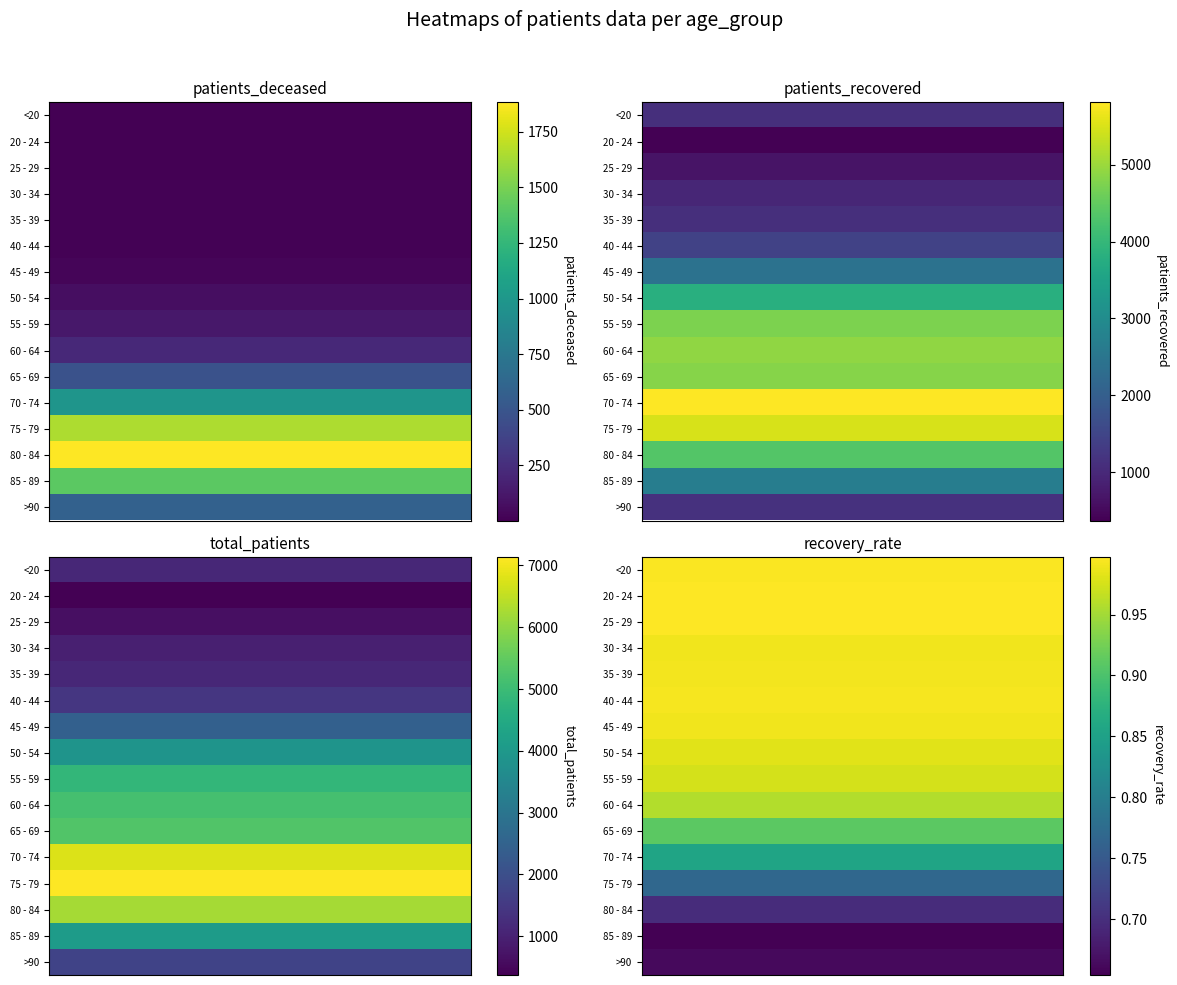

At which category is the sum across all series the highest?

75 - 79